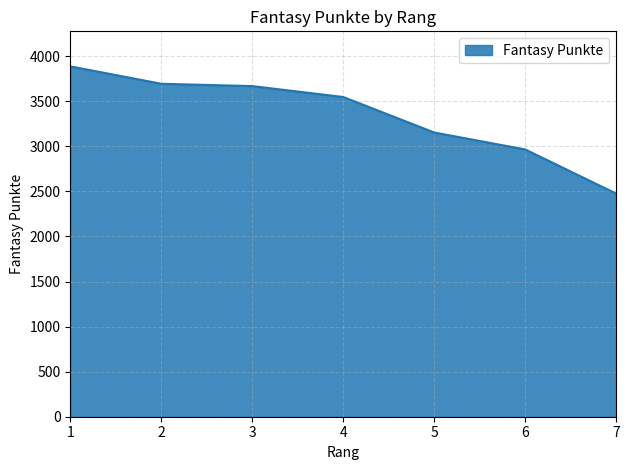

True or false: the data shows 4797 at 5.

False